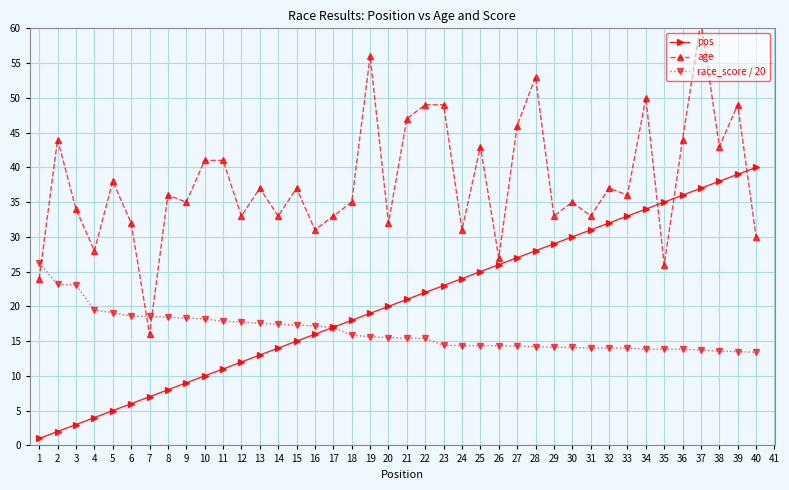

The age series shows 11.8 at 24. True or false?

False